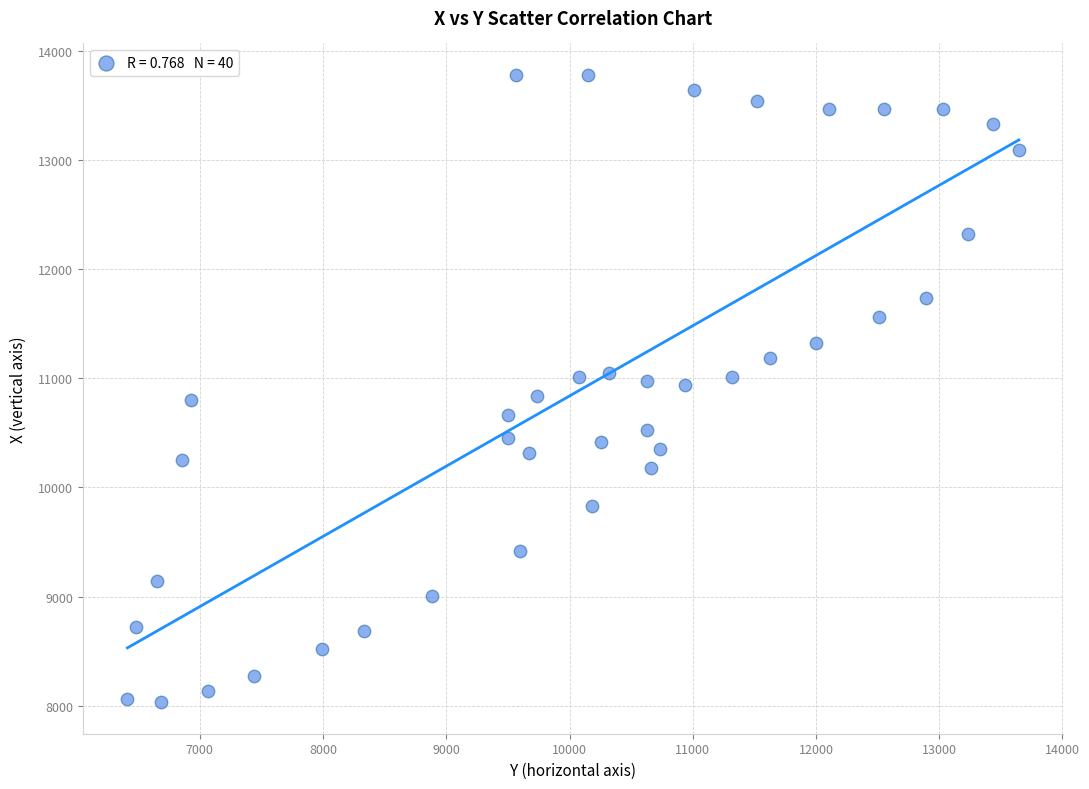

What is the range of X values (max minus min)?

7234.9